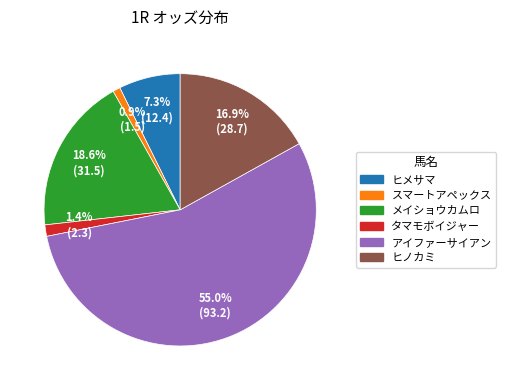

Which has a higher value, ヒメサマ or ヒノカミ?

ヒノカミ